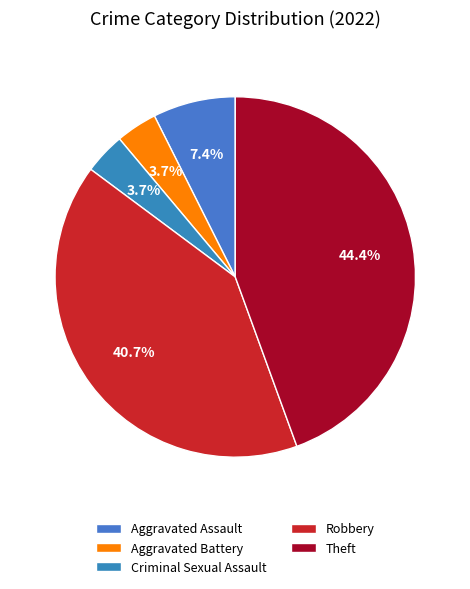

Count the number of slices in the pie.

5